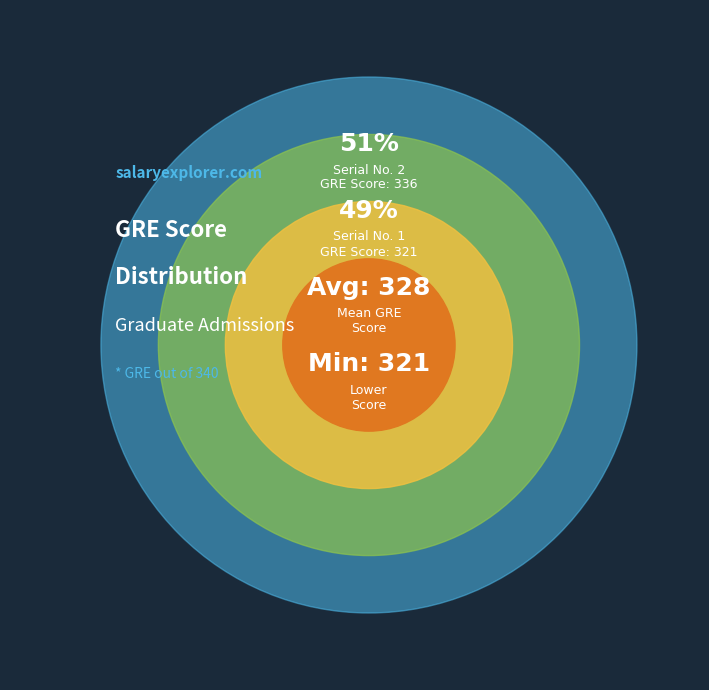

What is the majority slice?

Serial No. 2